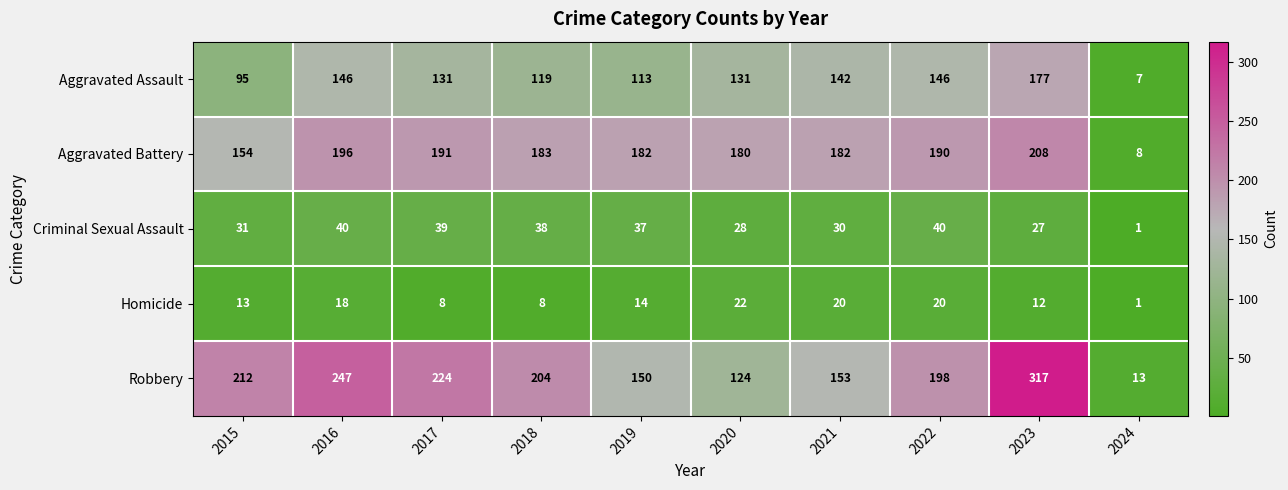

The value of Robbery at 2015 is 212. True or false?

True